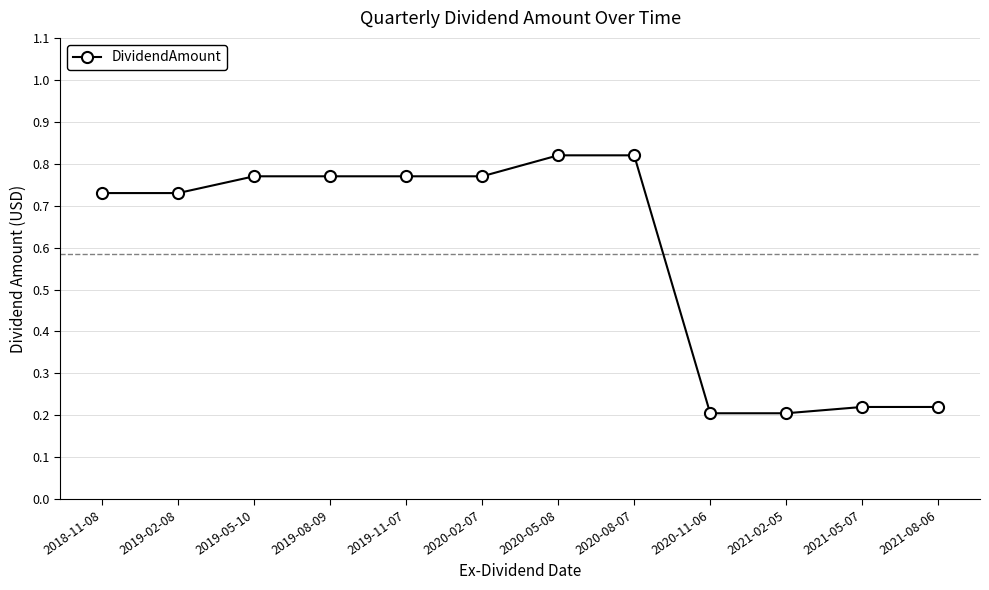

Is it true that the value at 2019-05-10 is 1.1?

False